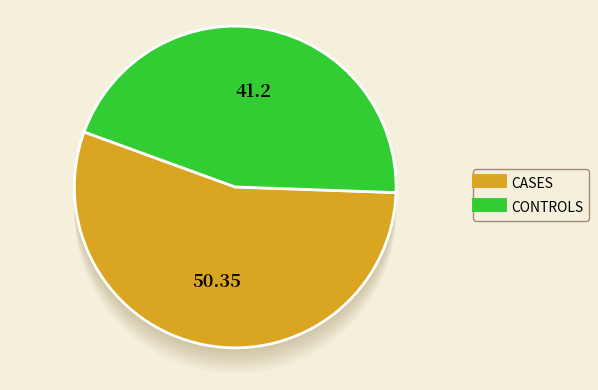

Rank the series at 37 from highest to lowest value.

CASES, CONTROLS